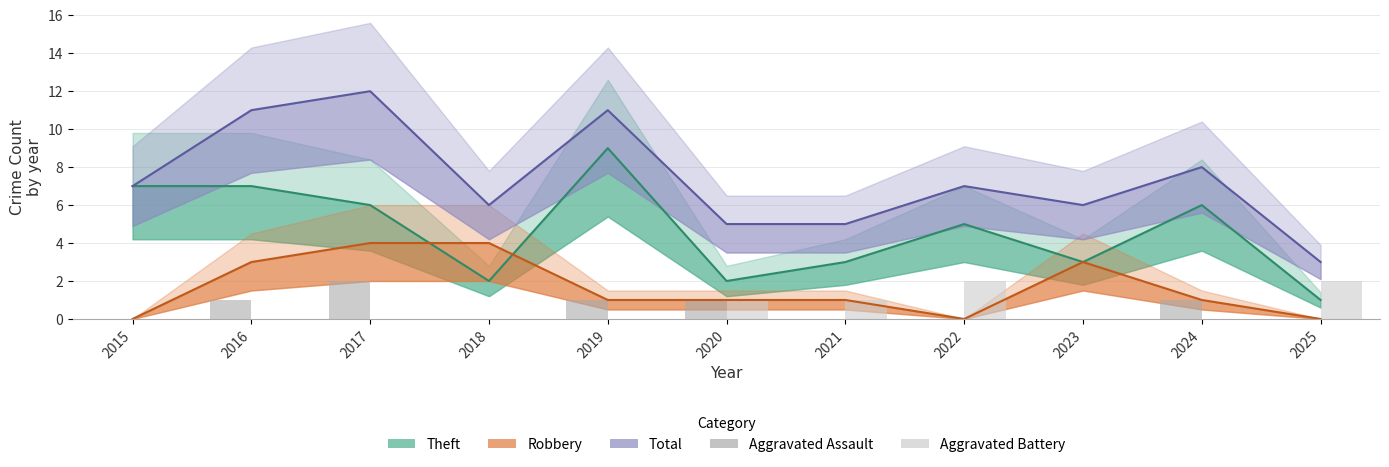

What is the difference between the Aggravated Battery values at 2025 and 2017?

2